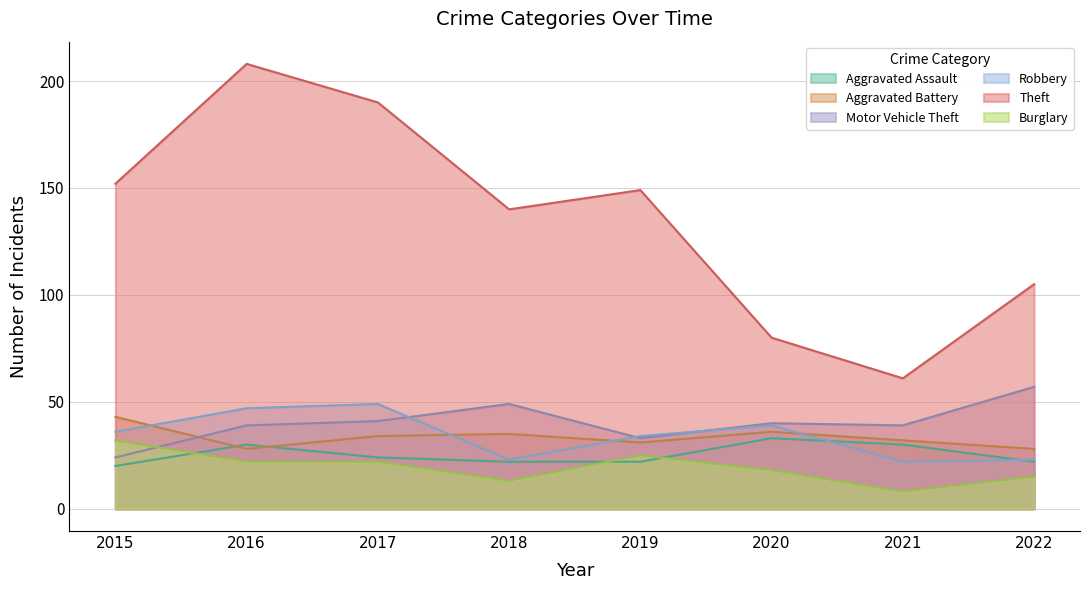

The Theft series shows 24 at 2022. True or false?

False